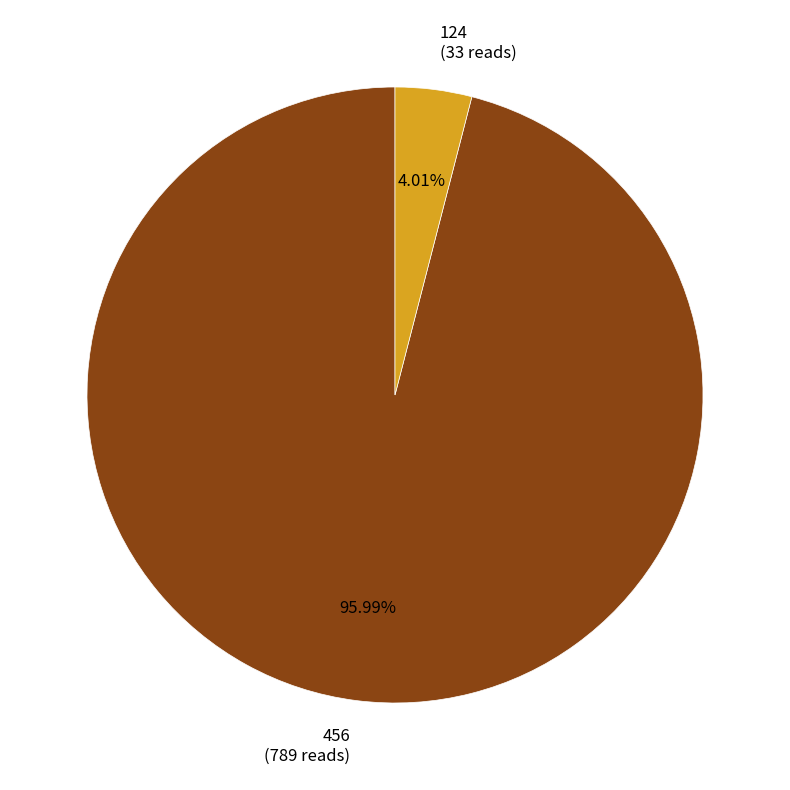

Which category has the biggest portion of the pie?

456